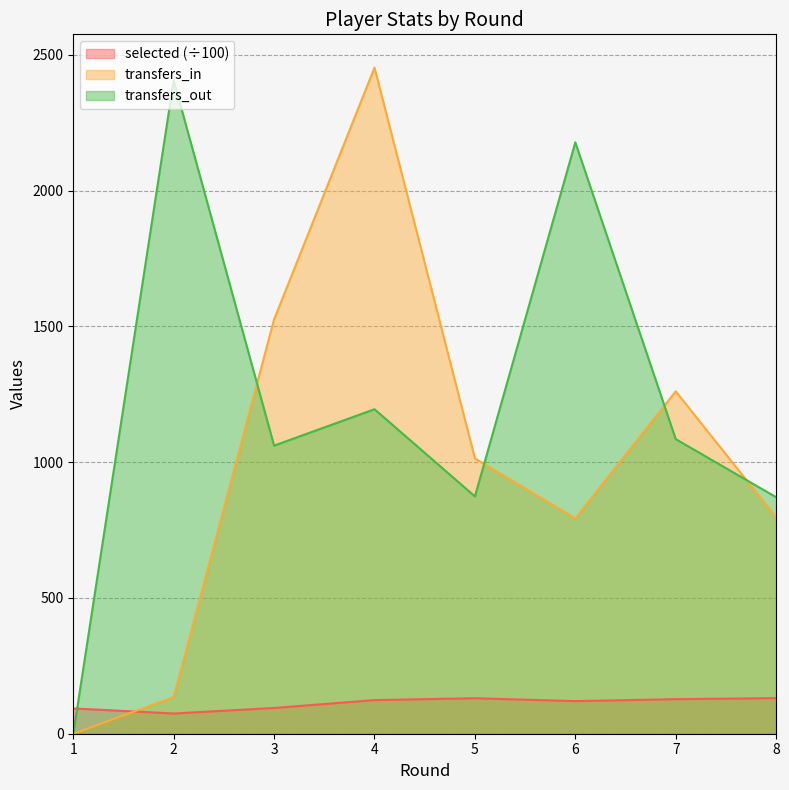

What are all the series names shown in the legend?

selected (÷100), transfers_in, transfers_out